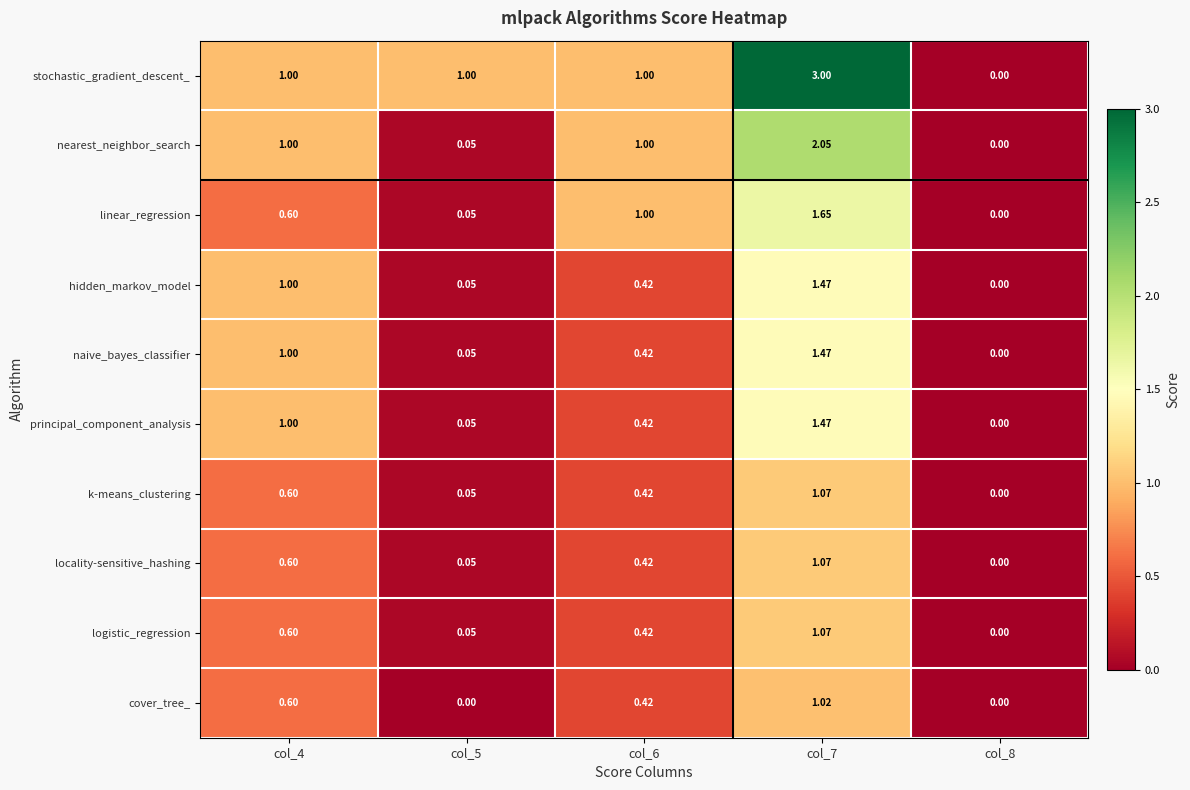

Which series has the largest total across all categories?

stochastic_gradient_descent_